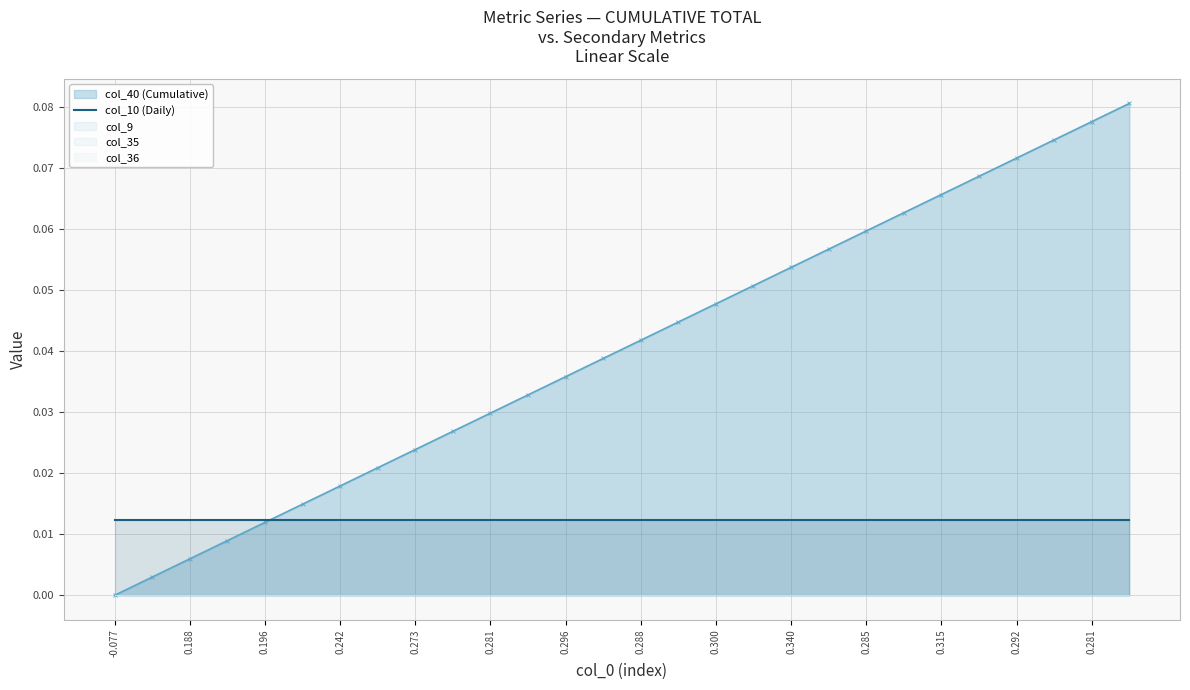

True or false: col_40 and col_35 intersect in this chart.

False